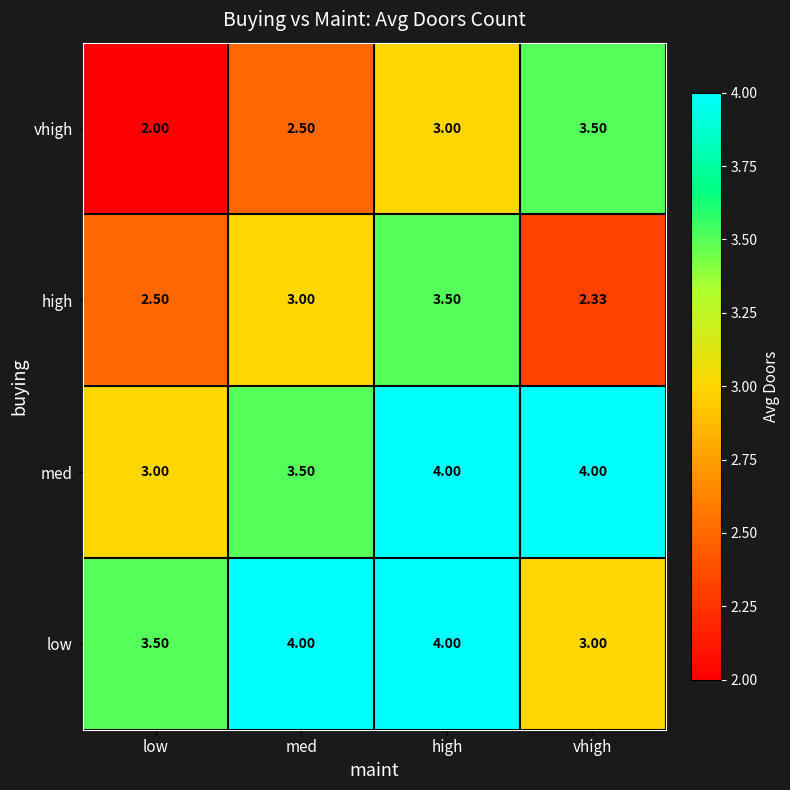

At which label does vhigh reach its minimum?

low